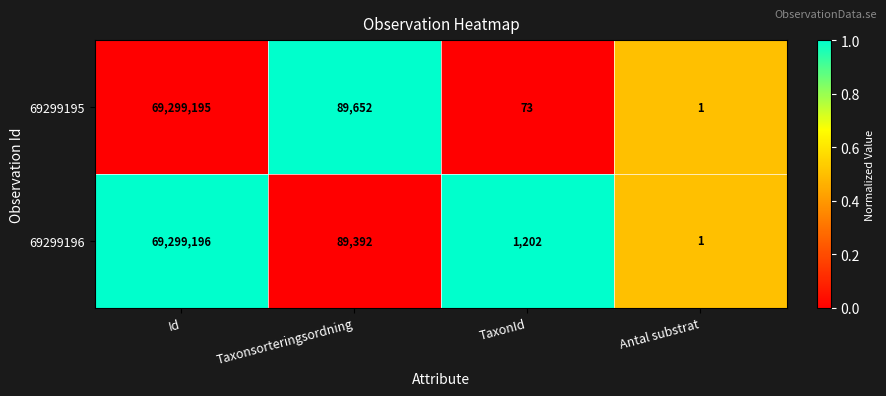

Reading left to right, transcribe all the data shown in this chart.

69299195: Id=69299195	Taxonsorteringsordning=89652	TaxonId=73	Antal substrat=1
69299196: Id=69299196	Taxonsorteringsordning=89392	TaxonId=1202	Antal substrat=1